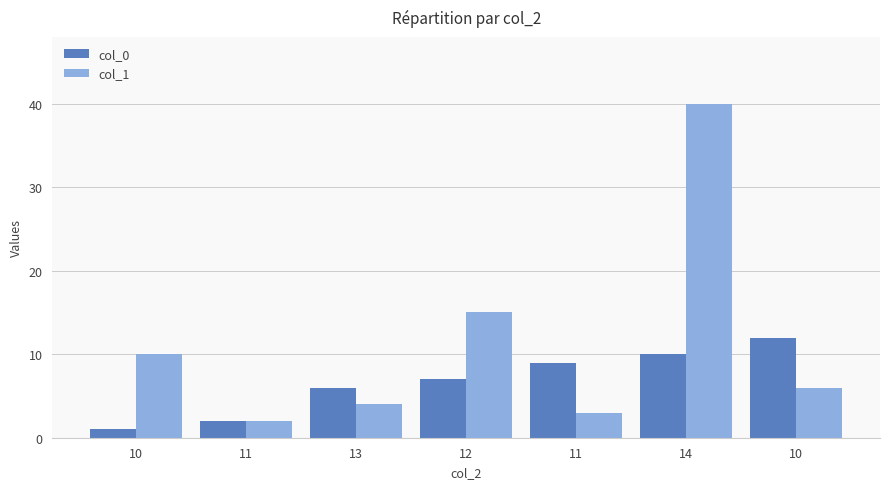

What is the maximum value shown in the chart?

40